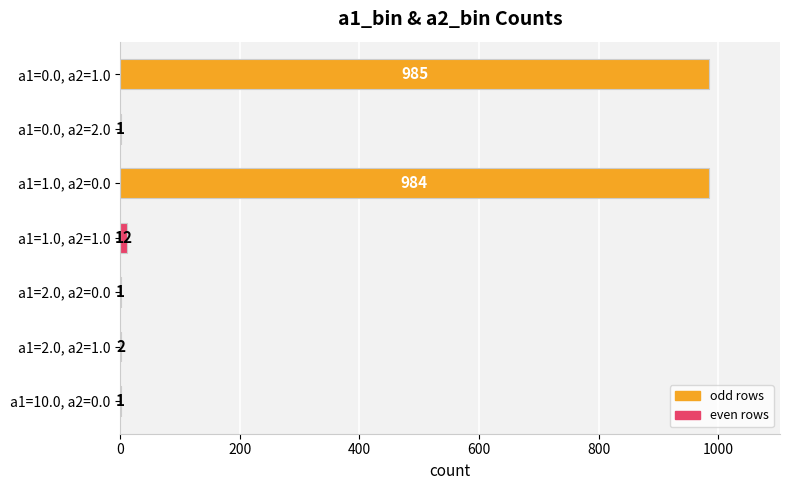

Where is the data nearest to the value 493?

a1=1.0, a2=1.0